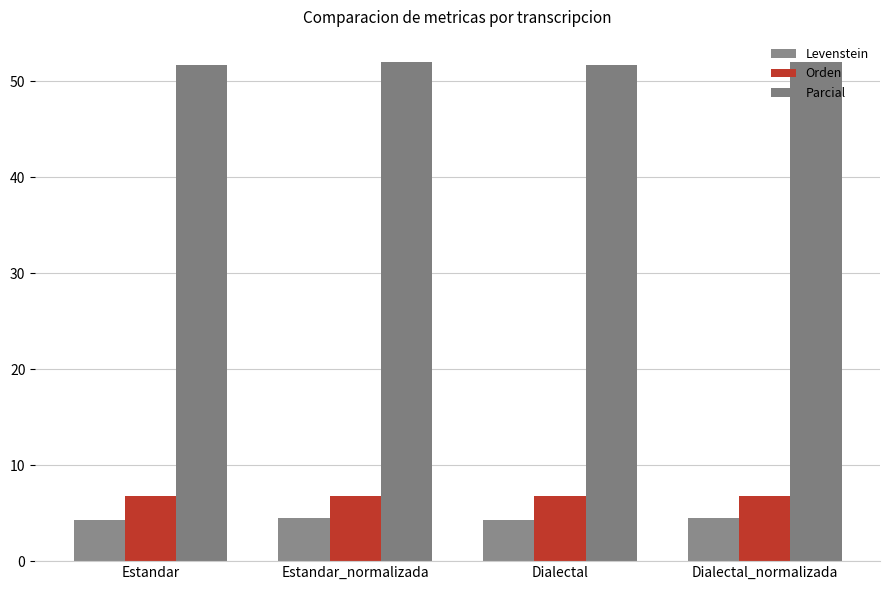

Reading left to right, list all the values displayed in this chart.

Levenstein: 4.3	4.5	4.3	4.5
Orden: 6.8	6.8	6.8	6.8
Parcial: 51.7	52.0	51.7	52.0